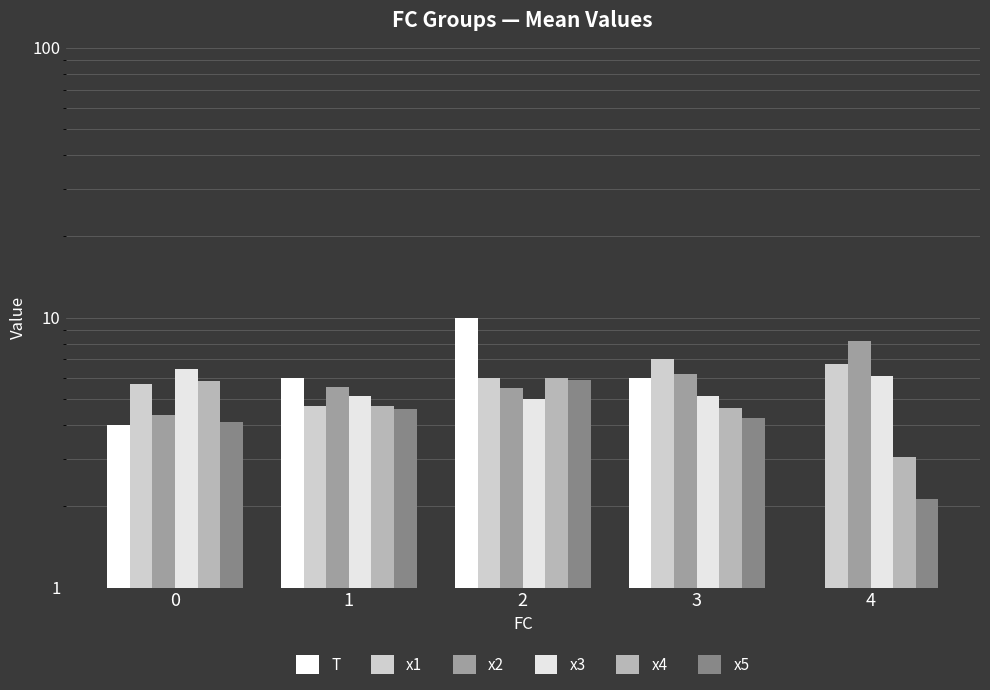

What is the value of the x4 bar at the 4th from the left?

4.6